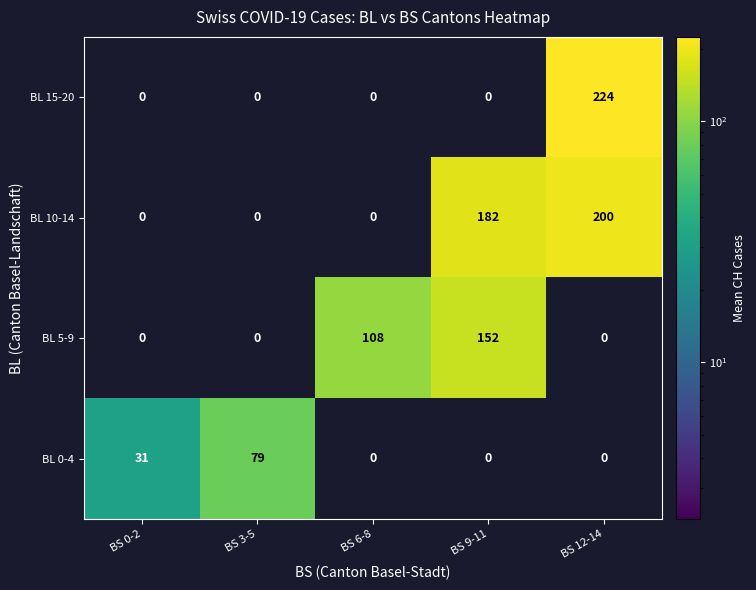

What is the difference between the highest and lowest values at BS 12-14?

224